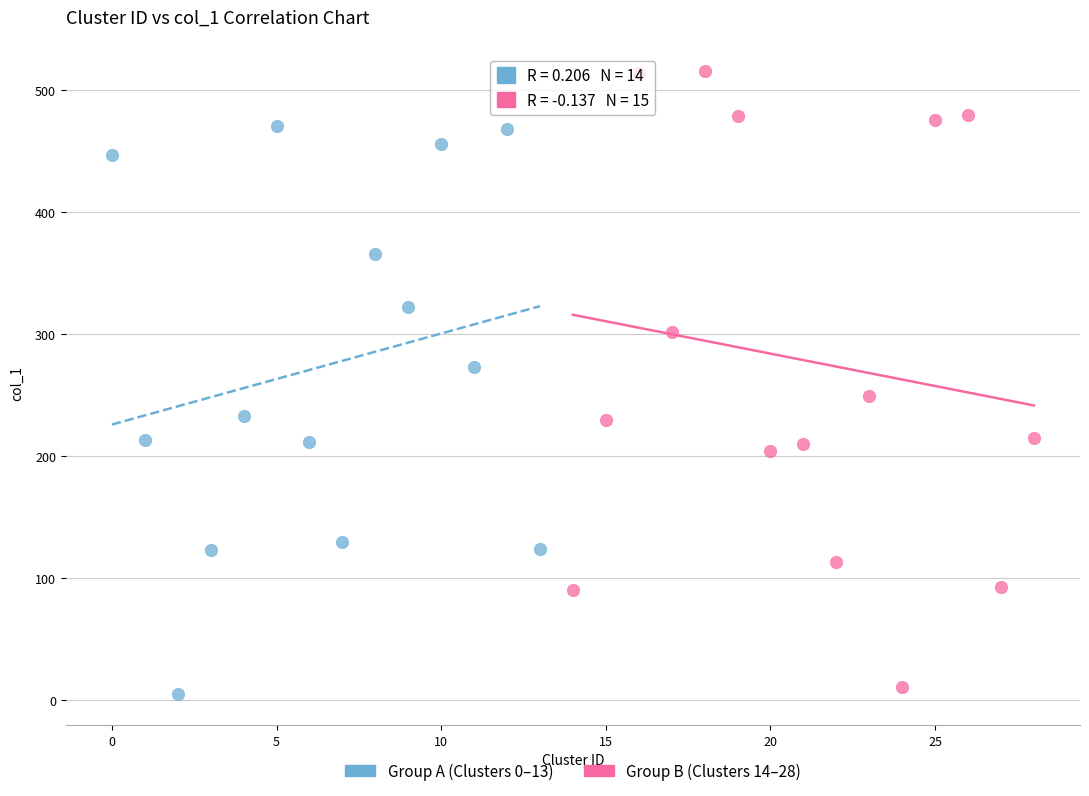

Which series reaches the maximum Y coordinate?

Group B (Clusters 14–28)